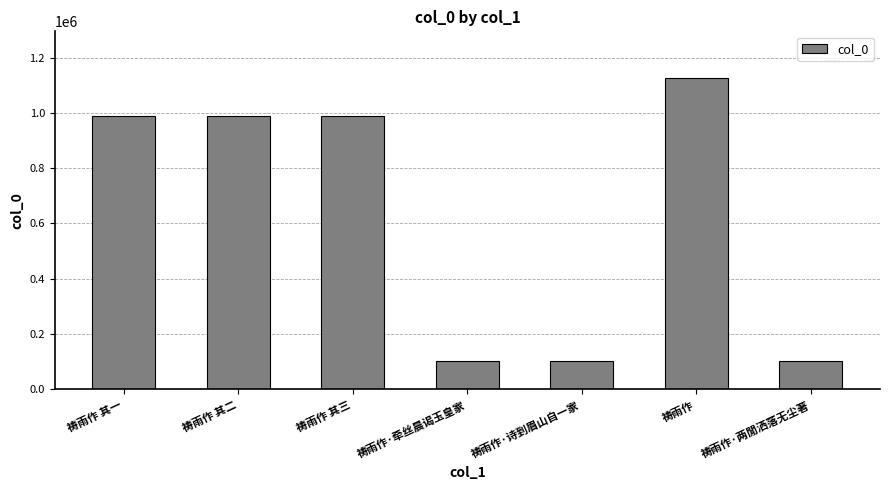

What is the ratio of the value at 祷雨作·诗到眉山自一家 to the value at 祷雨作 其三?

0.1